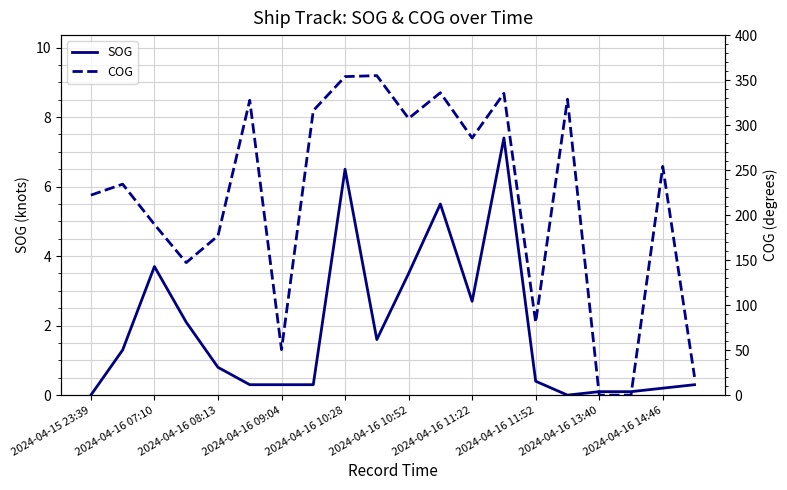

What is the maximum value for SOG?

7.4